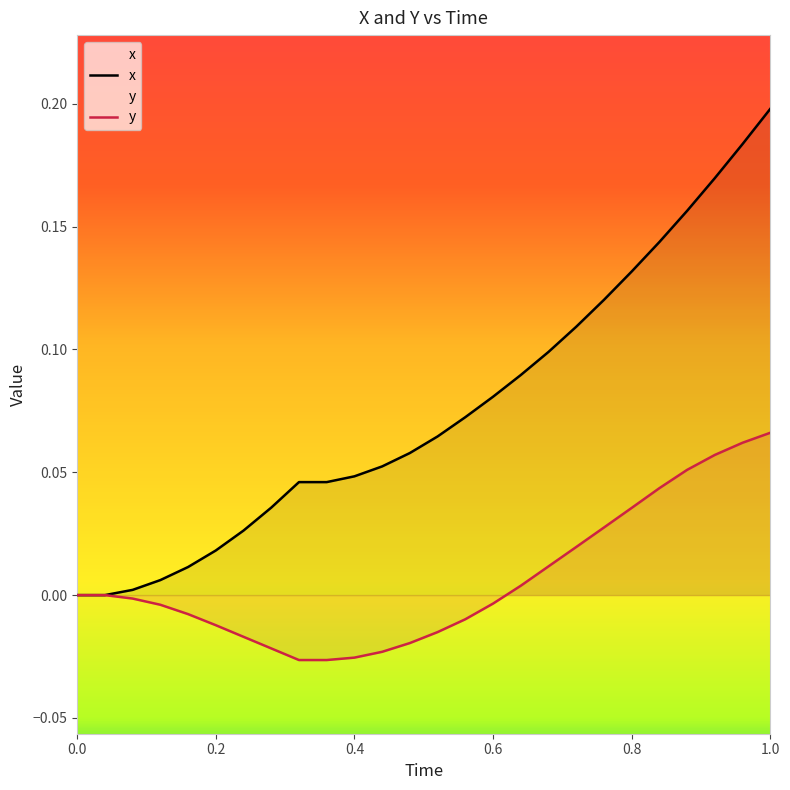

Rank the series by their maximum value, from lowest to highest.

y, x